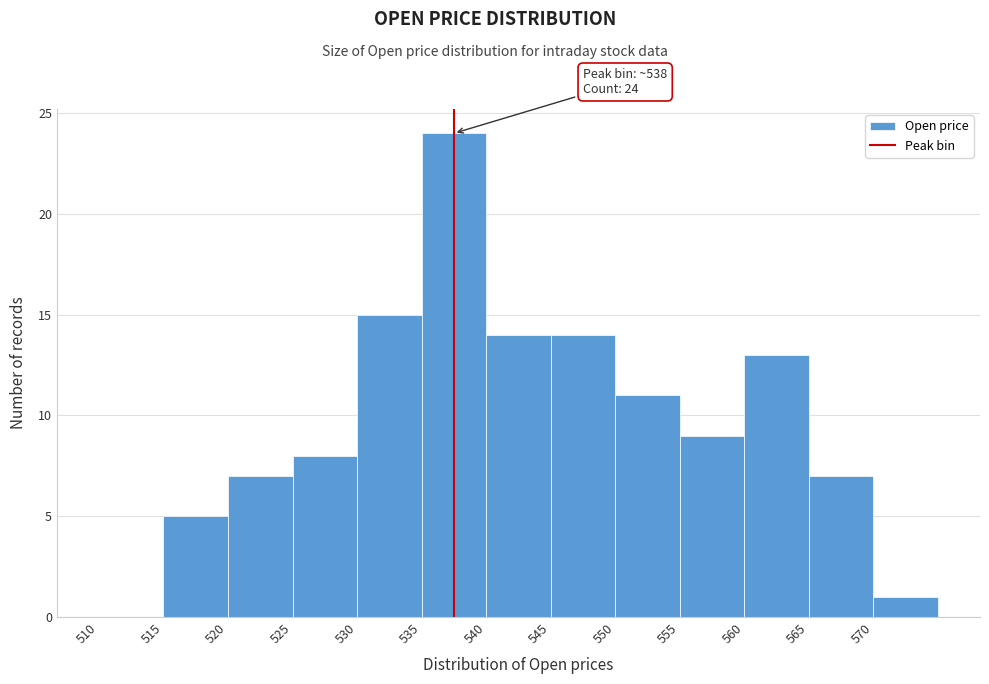

Which range on the x-axis has the tallest bar?

535 to 540